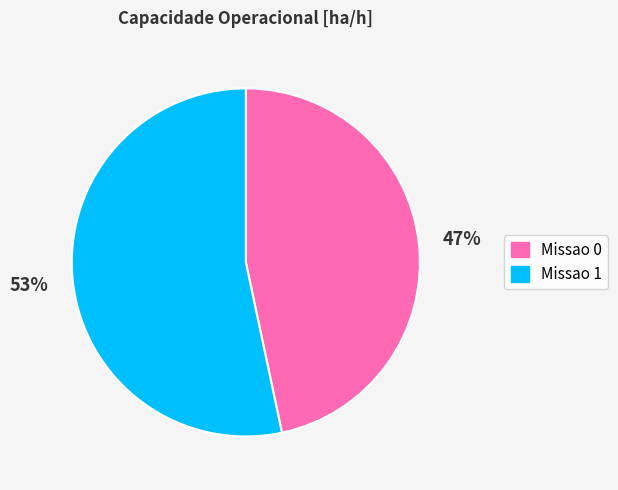

What percentage is the Missao 0 slice, to the nearest percent?

47%